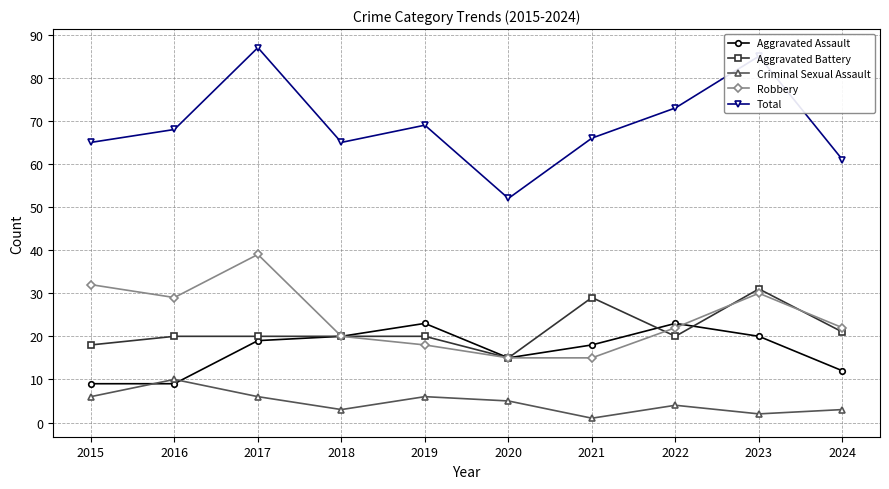

Which series has the largest range (max minus min)?

Total